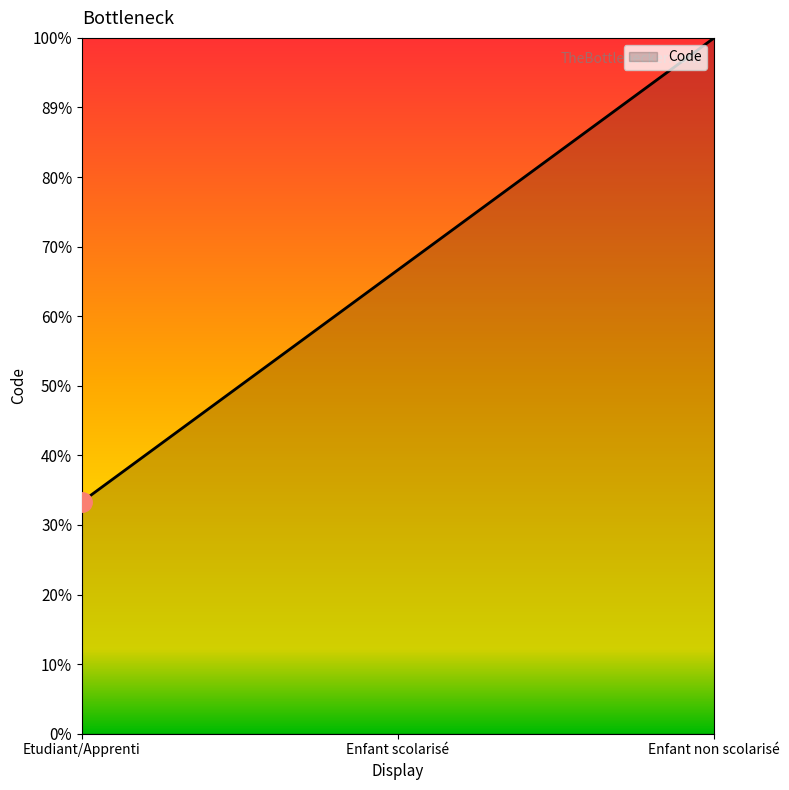

Which category has the highest value across all series?

Enfant non scolarisé